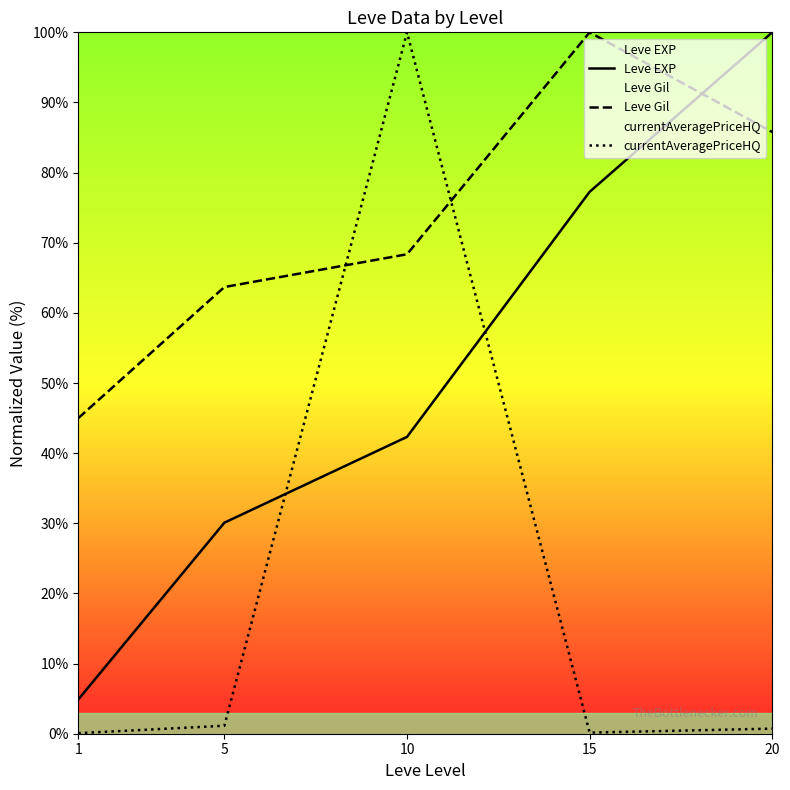

Reading left to right, extract all data points from this chart.

Leve EXP: 4.9	30.1	42.3	77.3	100.0
Leve Gil: 45.0	63.7	68.4	100.0	85.8
currentAveragePriceHQ: 0.1	1.1	100.0	0.2	0.7